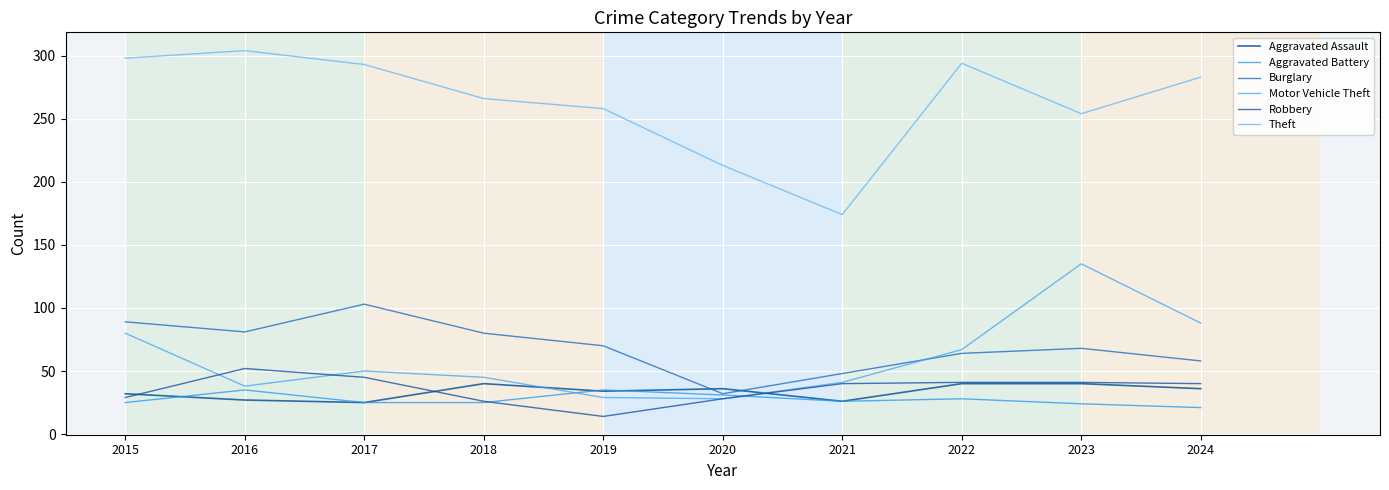

Is it true that Theft equals 72 at 2016?

False